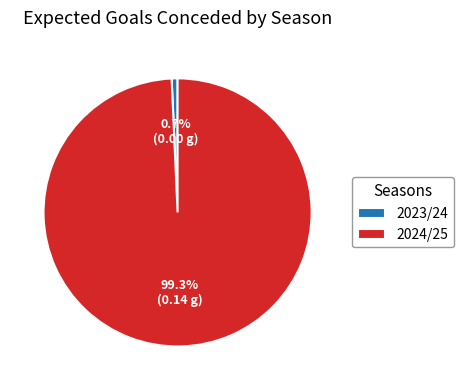

Which slice is the largest?

2024/25